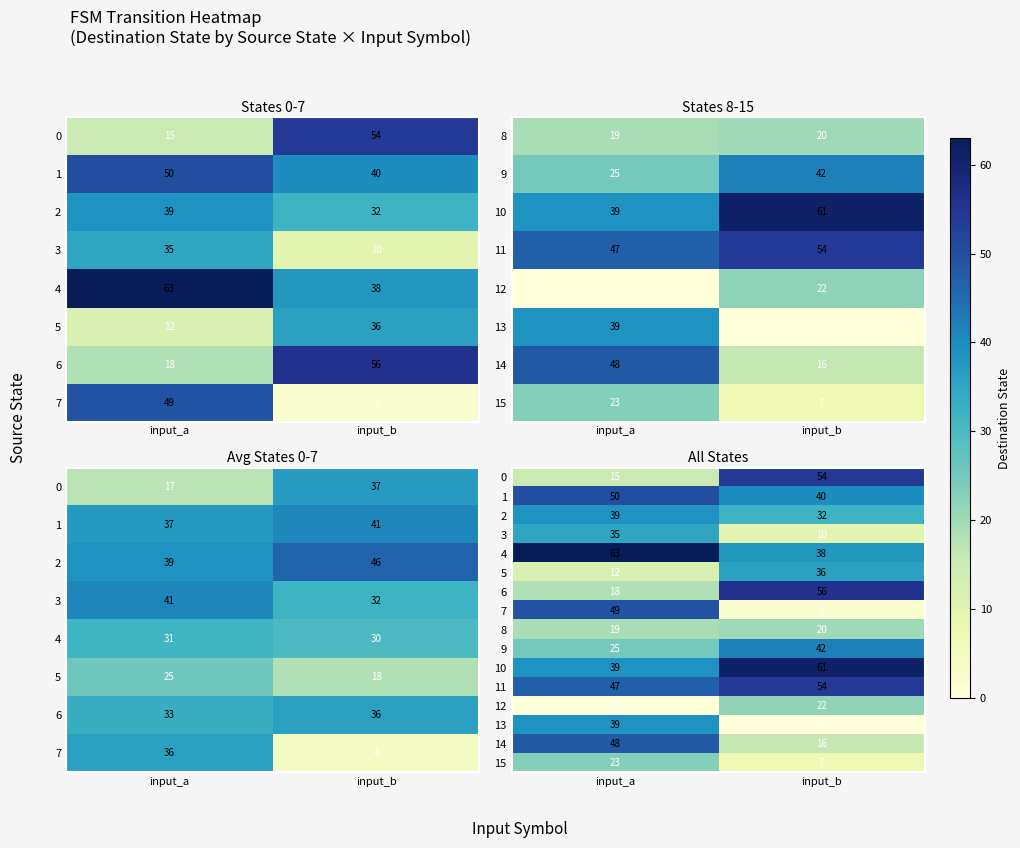

What is the spread (max minus min) of values at input_b?

61